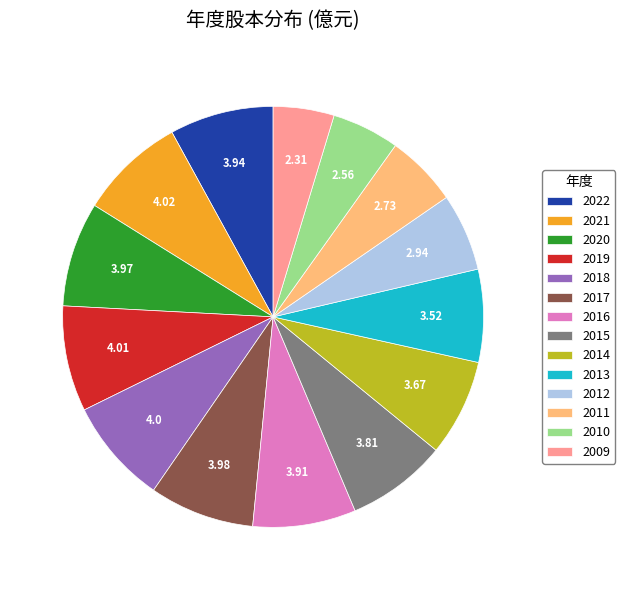

Between 2010 and 2016, which is larger?

2016